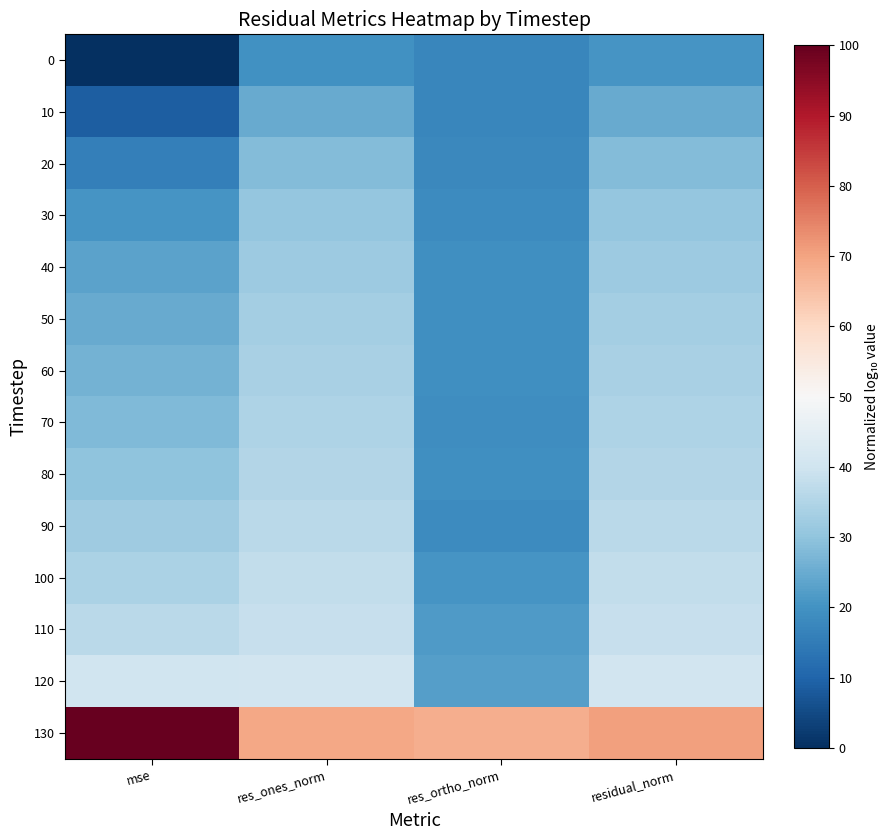

Reading left to right, transcribe all the data shown in this chart.

0: mse=0.0	res_ones_norm=19.6	res_ortho_norm=17.3	residual_norm=20.4
10: mse=8.9	res_ones_norm=24.8	res_ortho_norm=17.4	residual_norm=24.9
20: mse=15.8	res_ones_norm=28.3	res_ortho_norm=17.8	residual_norm=28.4
30: mse=20.4	res_ones_norm=30.6	res_ortho_norm=18.6	residual_norm=30.6
40: mse=23.1	res_ones_norm=32.0	res_ortho_norm=19.5	residual_norm=32.0
50: mse=25.0	res_ones_norm=32.9	res_ortho_norm=19.4	residual_norm=32.9
60: mse=26.4	res_ones_norm=33.6	res_ortho_norm=19.3	residual_norm=33.6
70: mse=28.0	res_ones_norm=34.5	res_ortho_norm=18.8	residual_norm=34.5
80: mse=29.8	res_ones_norm=35.3	res_ortho_norm=19.2	residual_norm=35.3
90: mse=32.2	res_ones_norm=36.5	res_ortho_norm=18.6	residual_norm=36.5
100: mse=34.2	res_ones_norm=37.5	res_ortho_norm=20.6	residual_norm=37.5
110: mse=36.3	res_ones_norm=38.6	res_ortho_norm=21.6	residual_norm=38.6
120: mse=40.0	res_ones_norm=40.4	res_ortho_norm=22.4	residual_norm=40.4
130: mse=100.0	res_ones_norm=69.2	res_ortho_norm=68.0	residual_norm=70.4